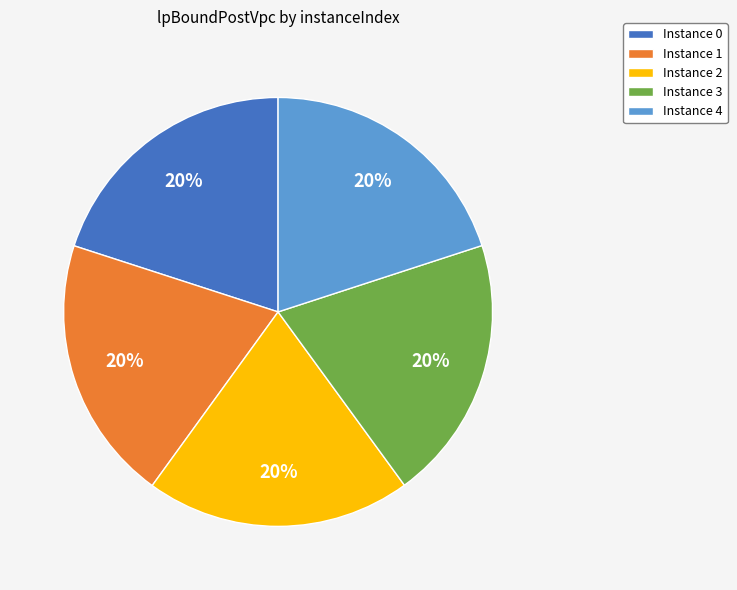

Approximately how many times larger is the value at Instance 3 compared to Instance 4?

1.0